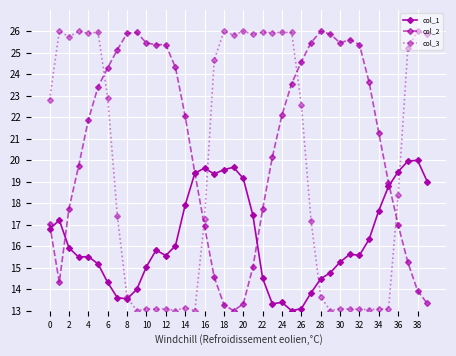

How many data points in col_2 are above 22?

20